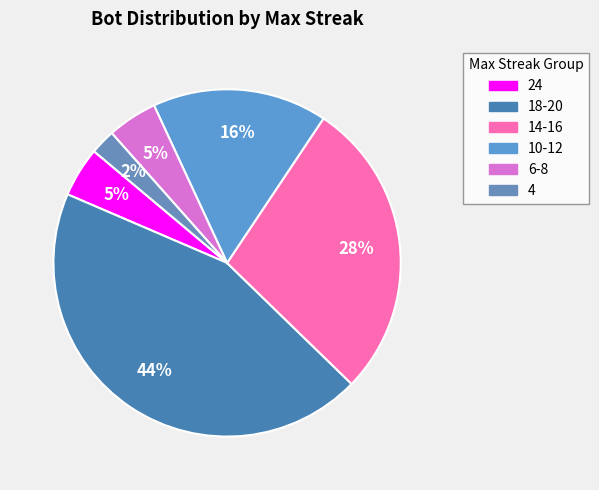

To the nearest percent, what portion does 24 represent?

5%